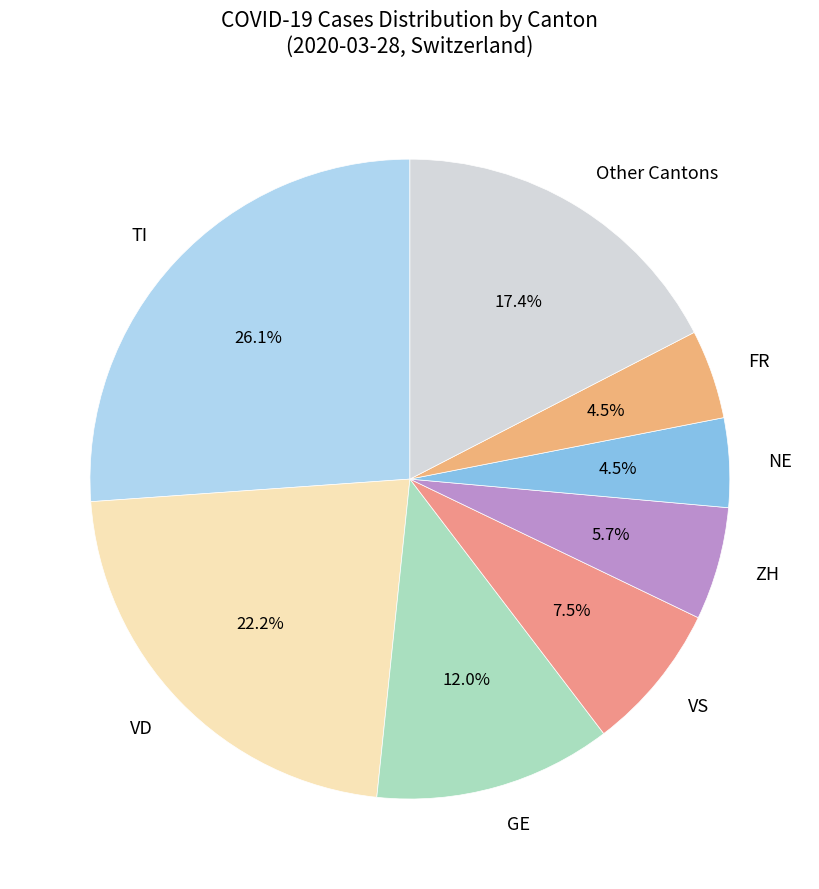

How many segments does this pie chart have?

8